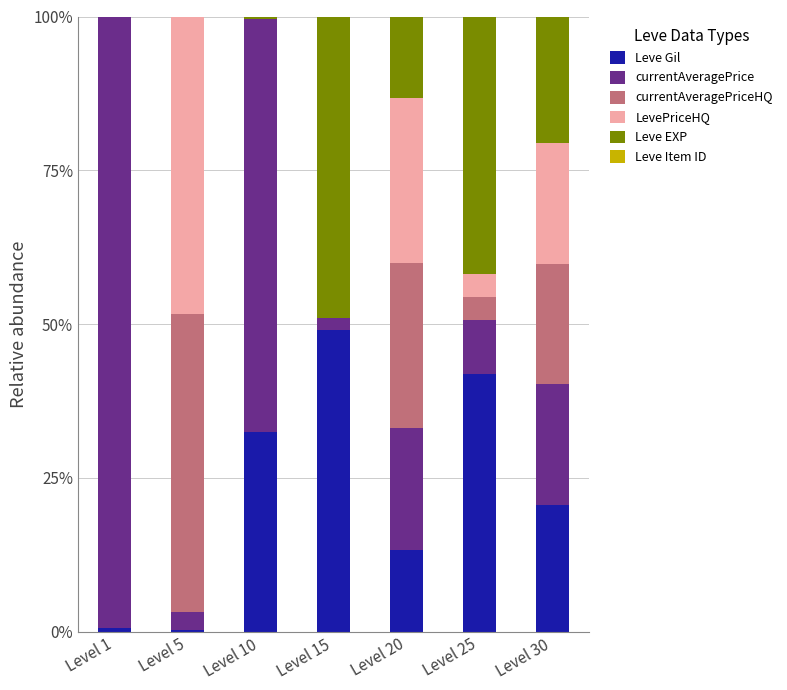

Is it true that Leve Gil equals 9.1 at Level 20?

False